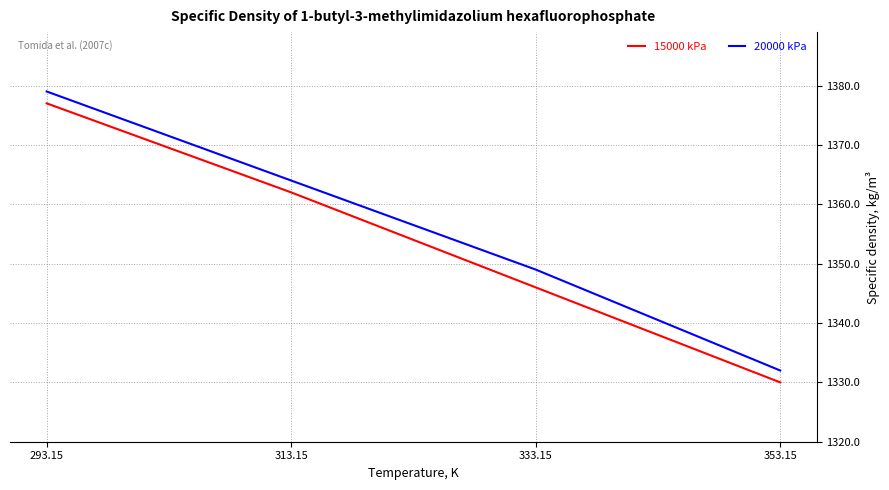

What position from the left is 313.15?

2